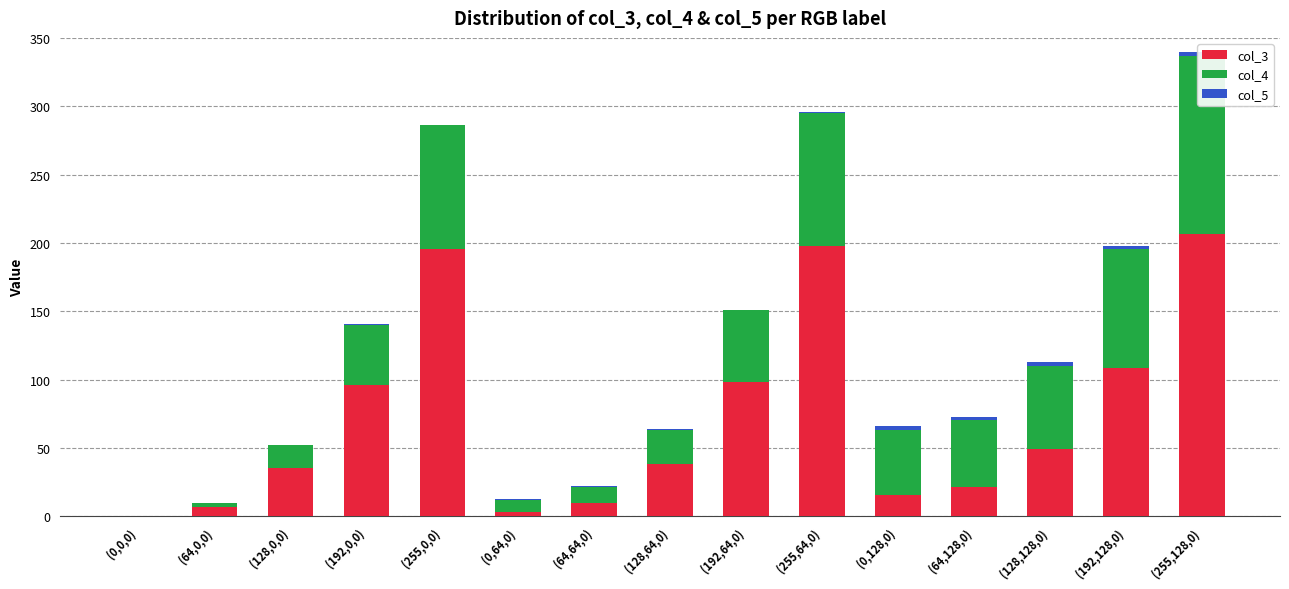

At which category is the sum across all series the highest?

(255,128,0)